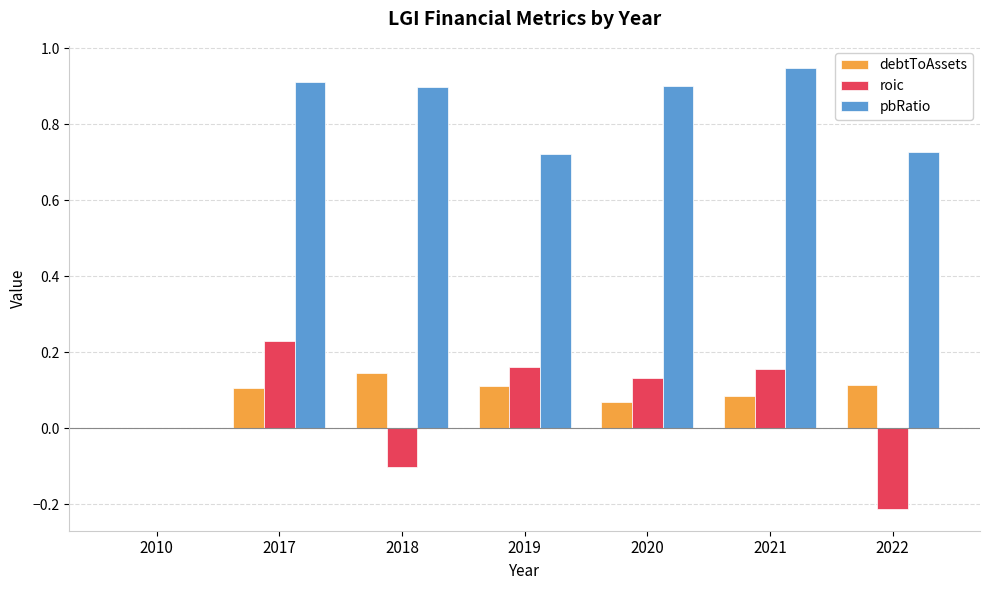

Where is pbRatio nearest to the value 0?

2010